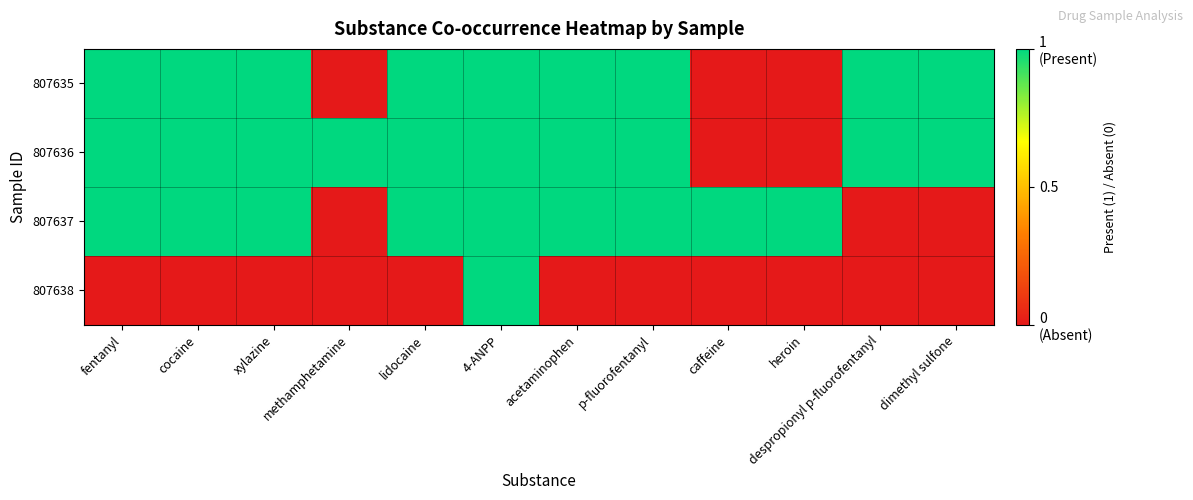

What is the total value across all series at p-fluorofentanyl?

3